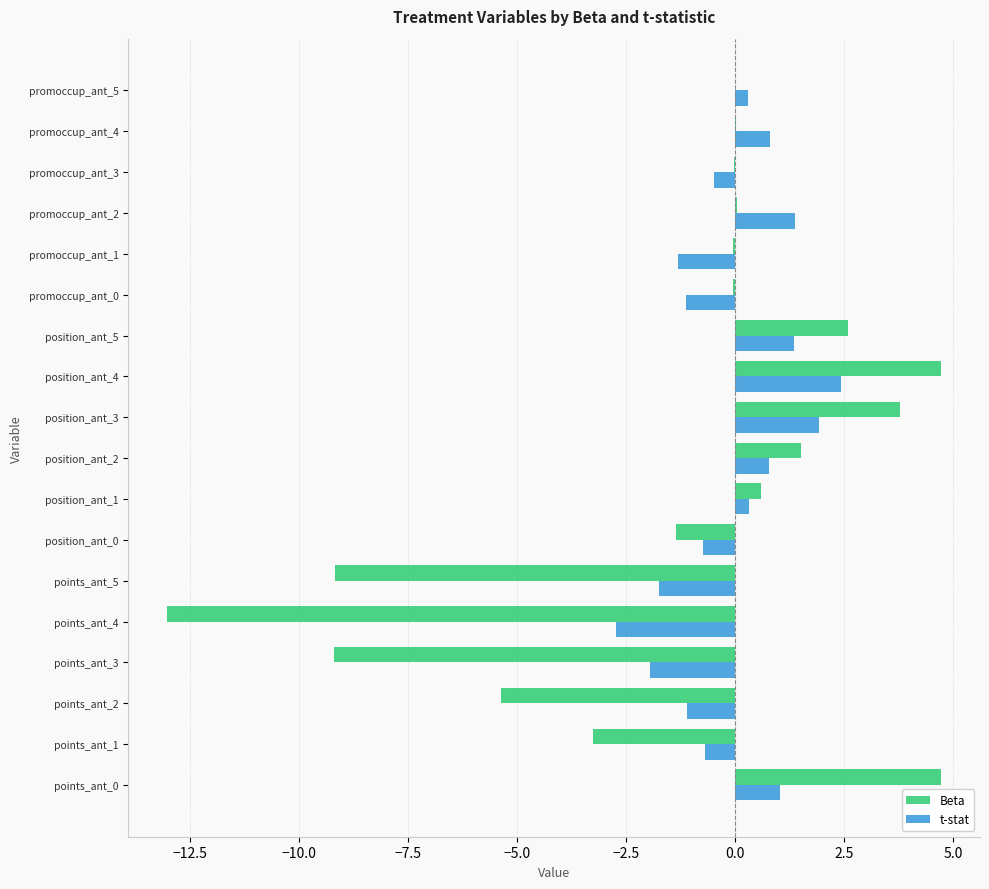

At which category is the sum across all series the highest?

position_ant_4